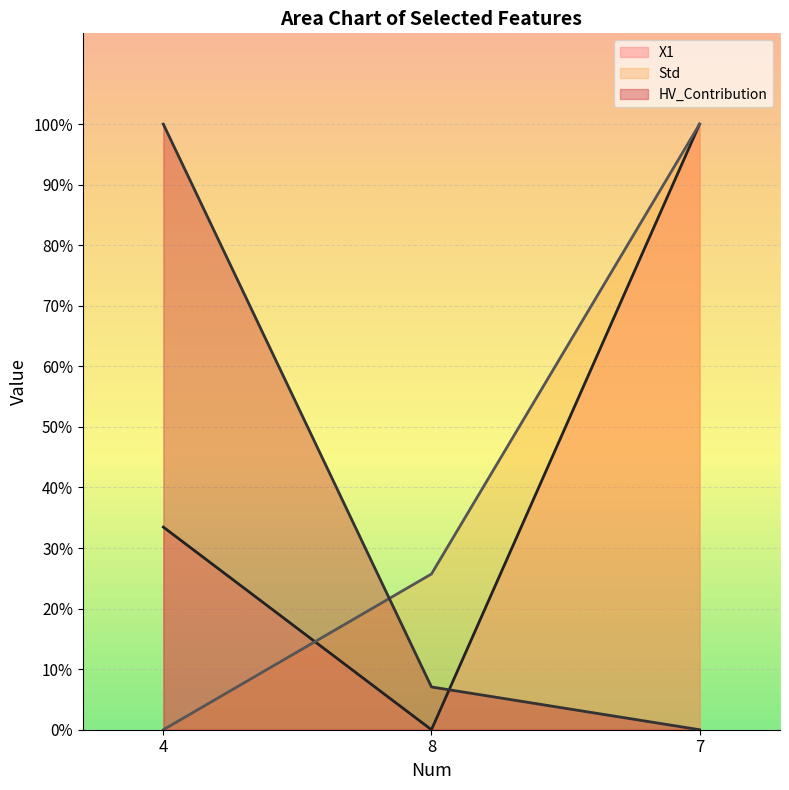

How many Std values are between 0 and 100?

3